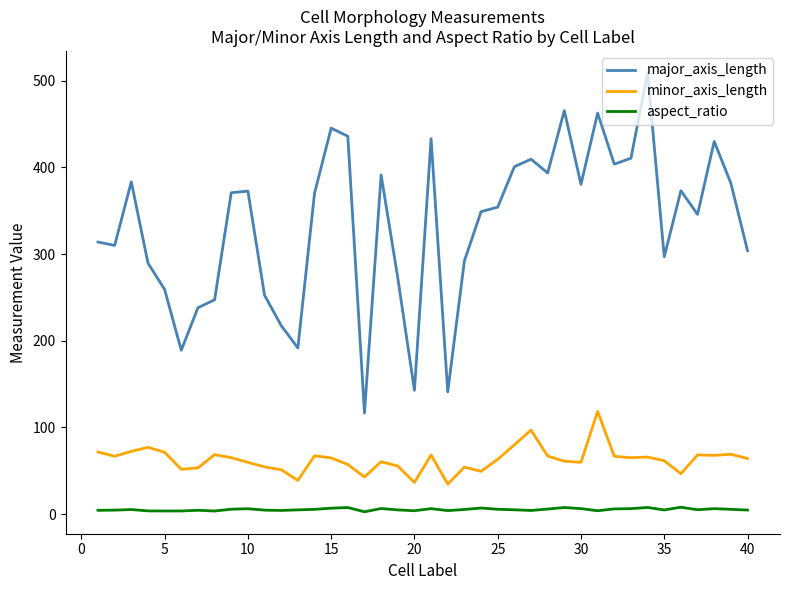

Rank the series by their average value, from lowest to highest.

aspect_ratio, minor_axis_length, major_axis_length